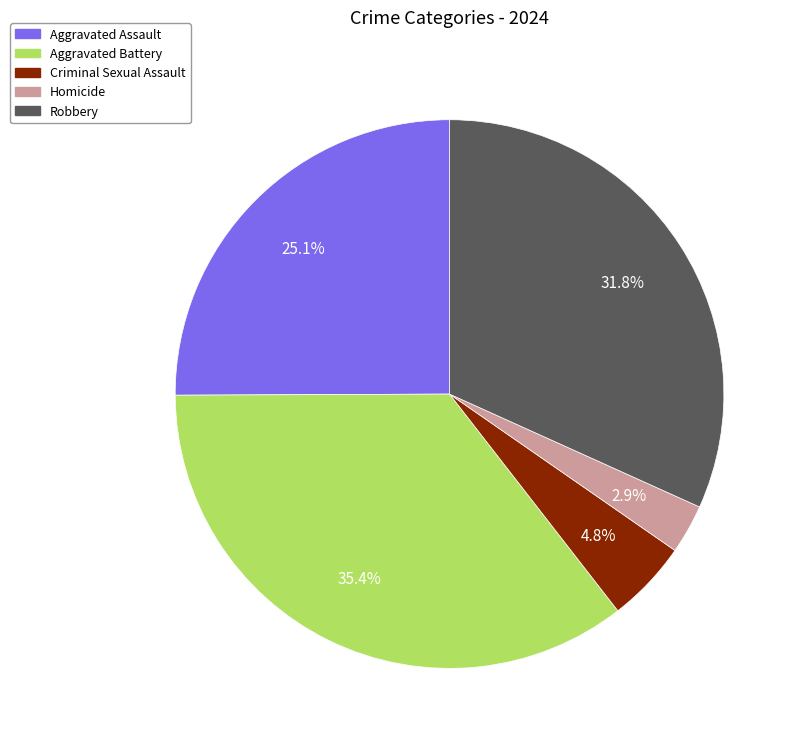

Which category has the smallest portion of the pie?

Homicide